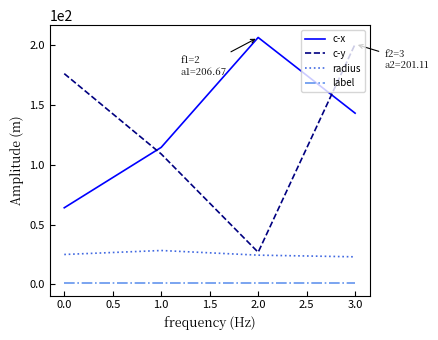

How many interior local peaks does the radius series have?

1